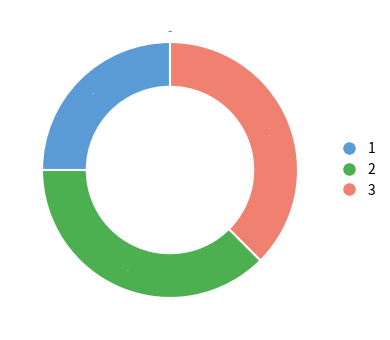

To the nearest percent, what portion does 1 represent?

25%